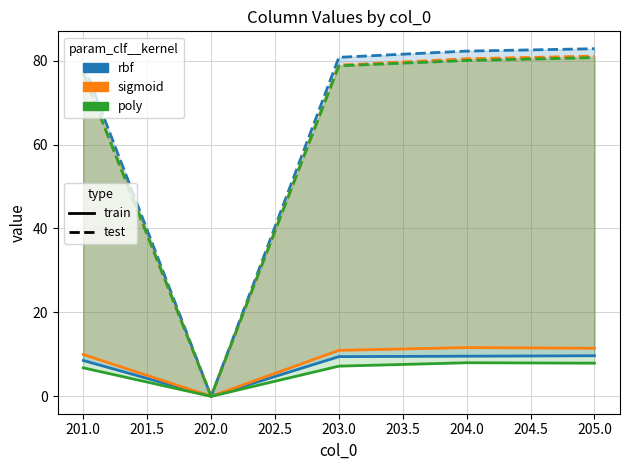

Is the value of poly_test at 205.0 greater than the value of sigmoid_train at 205.0?

Yes